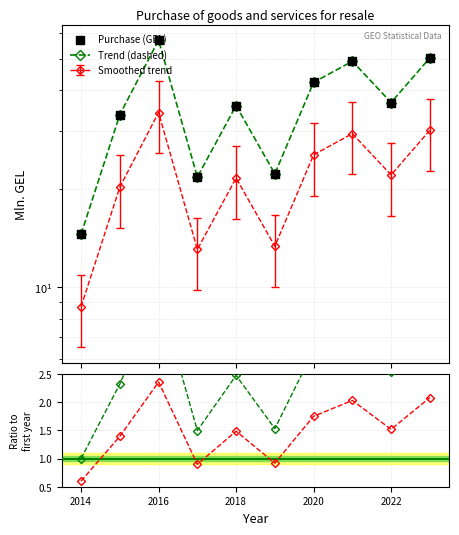

At how many categories does at least one series exceed 3?

10